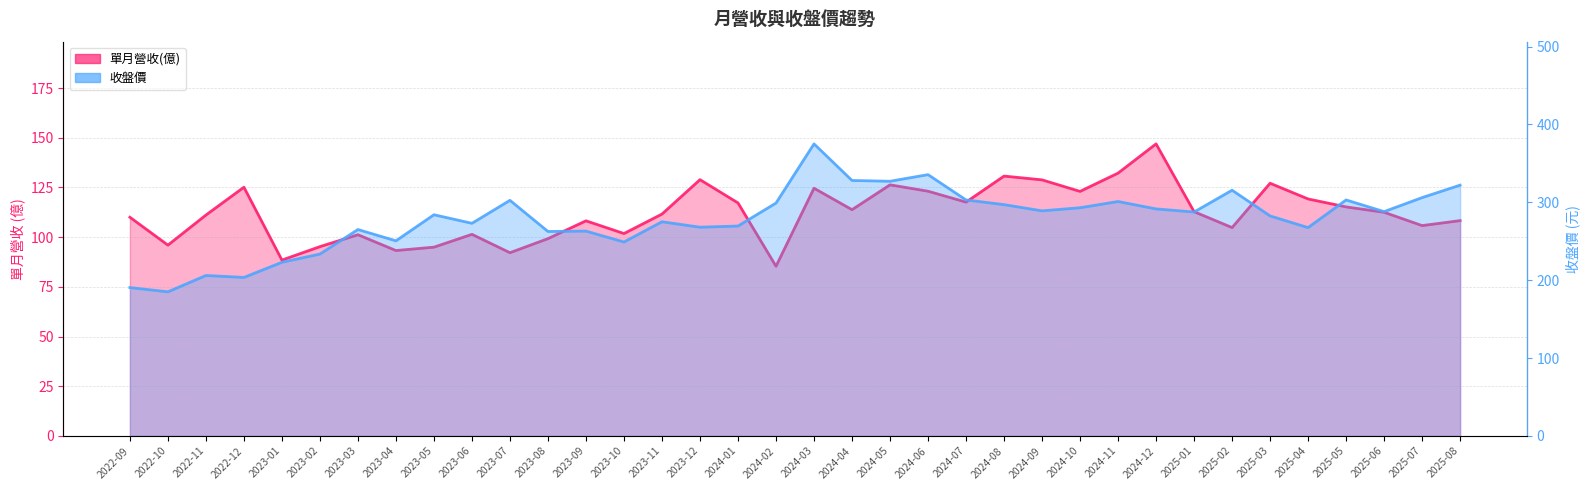

At which label does 收盤價 first exceed 287?

2023-07